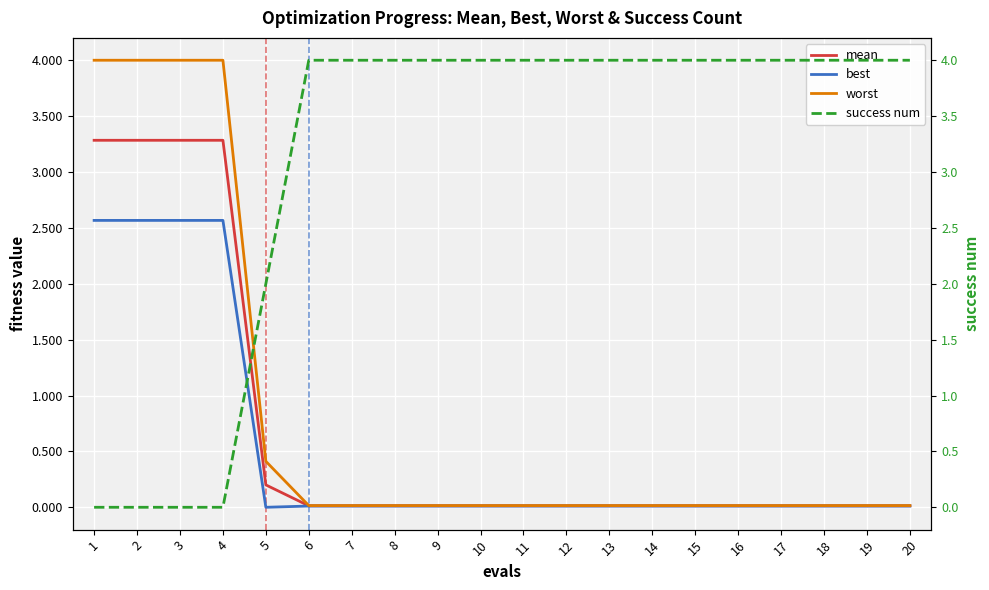

How many data points does each series have?

20